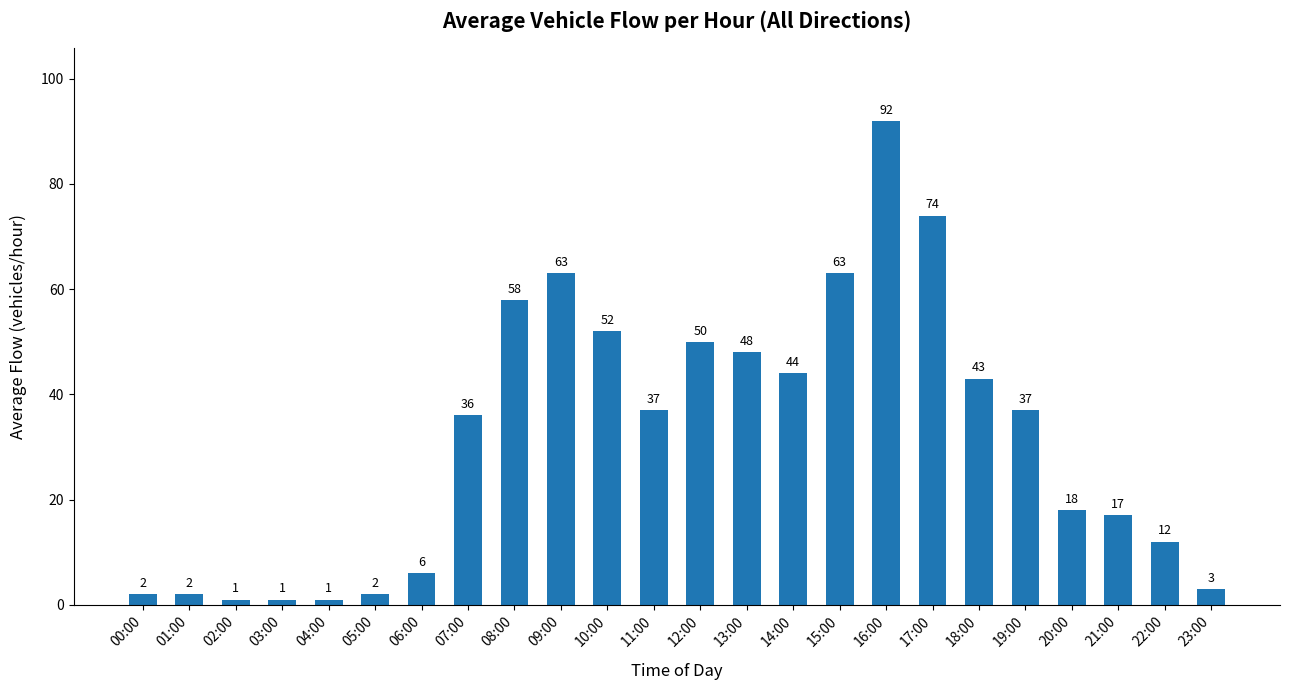

Which label corresponds to the largest value in the chart?

16:00